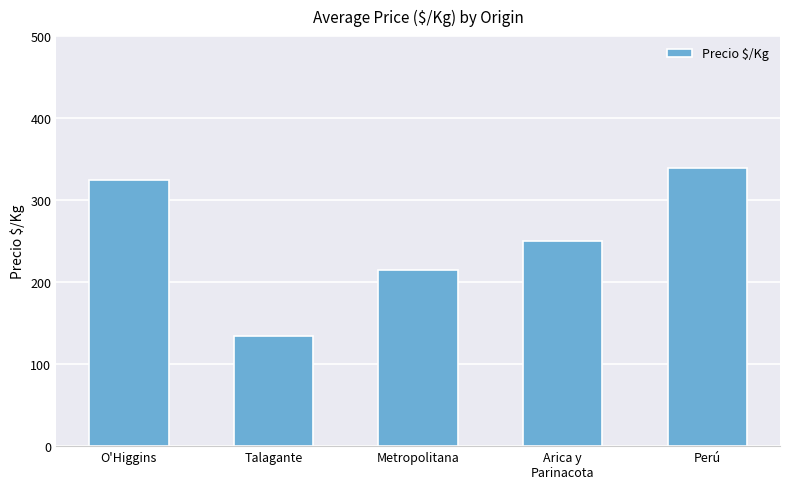

Which has a higher value, Talagante or Perú?

Perú